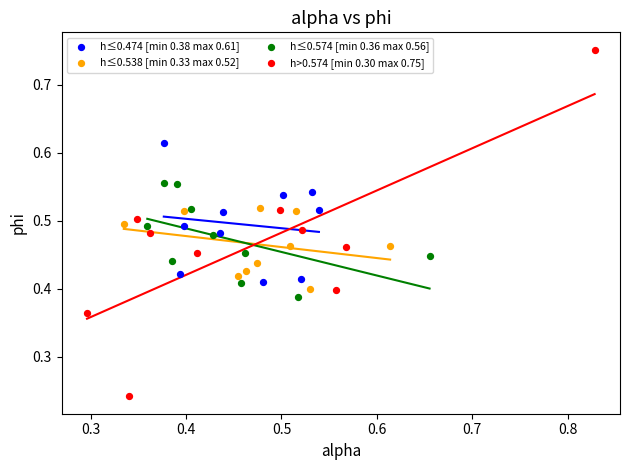

Which series contains the lowest Y value?

h>0.574 [min 0.30 max 0.75]